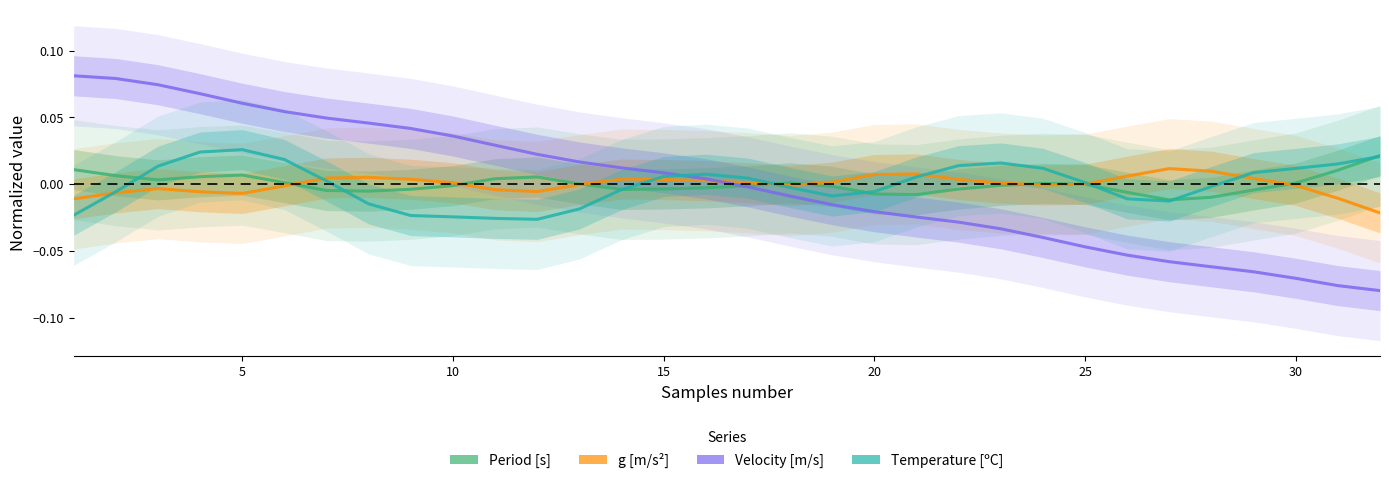

How many intersections are there between Velocity [m/s] and Temperature [C]?

1